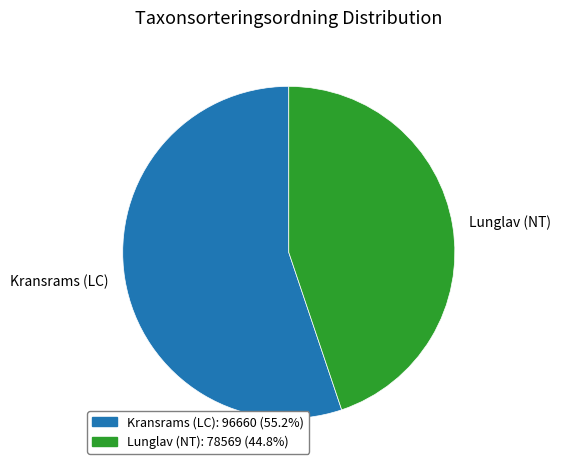

Is Kransrams (LC) the majority of the pie?

Yes